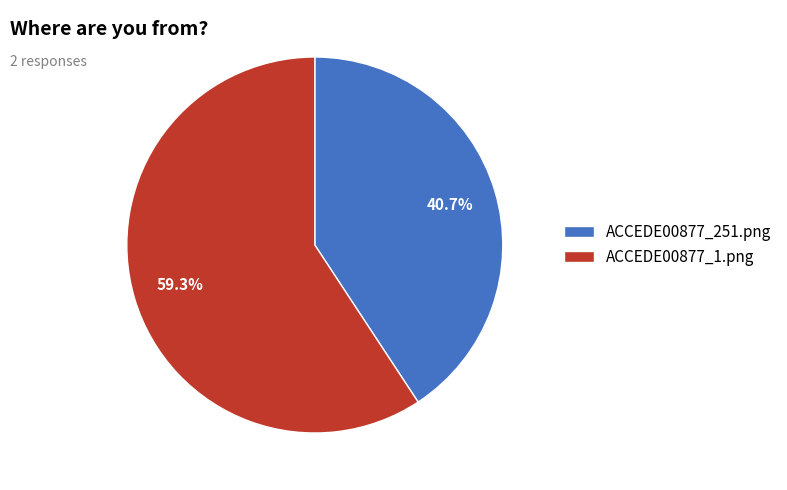

How many slices are in this pie chart?

2